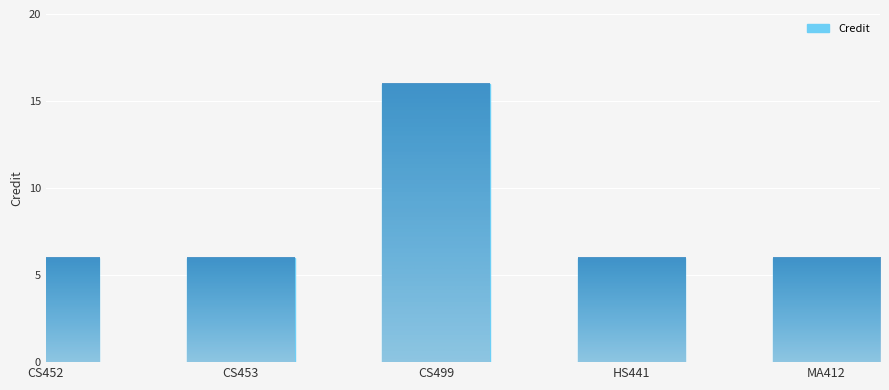

Are the bars horizontal?

No